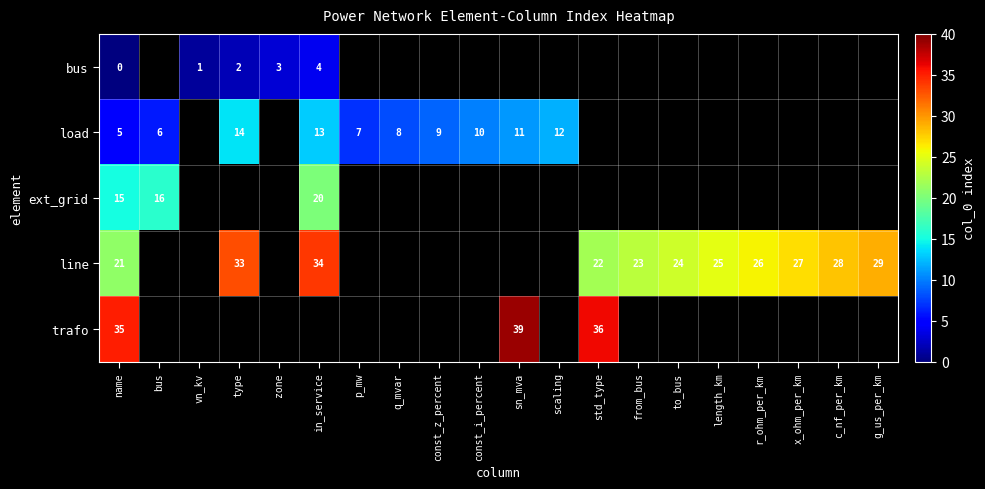

At which category is the sum across all series the highest?

name